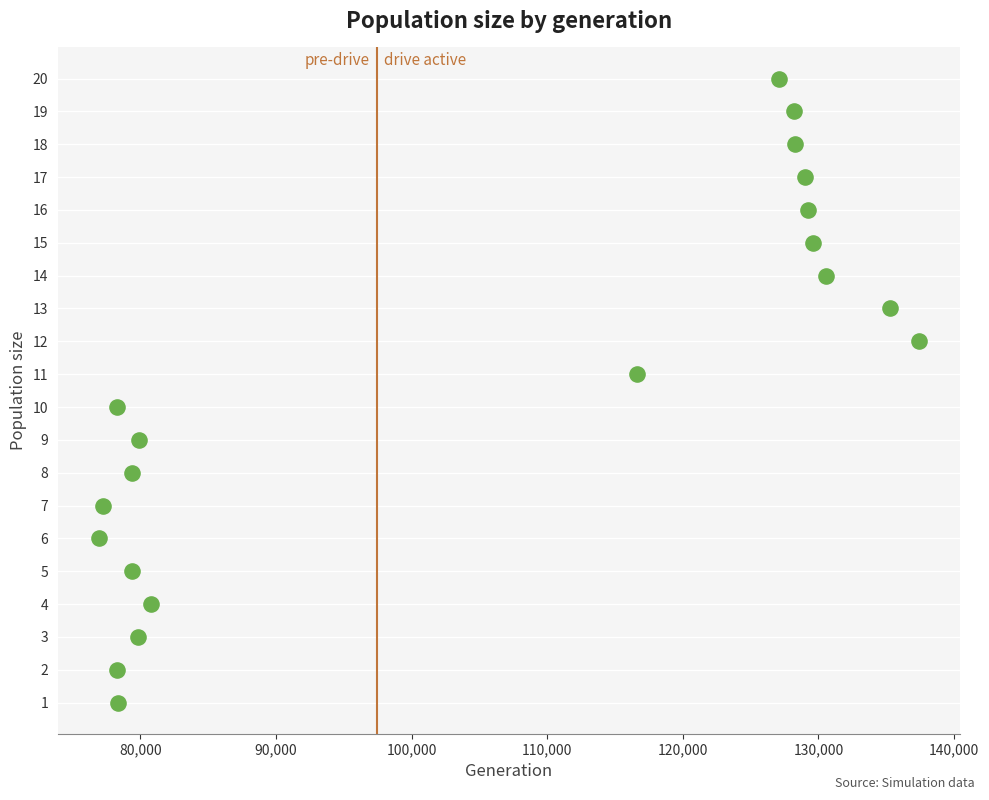

What is the range of Y values (max minus min)?

19